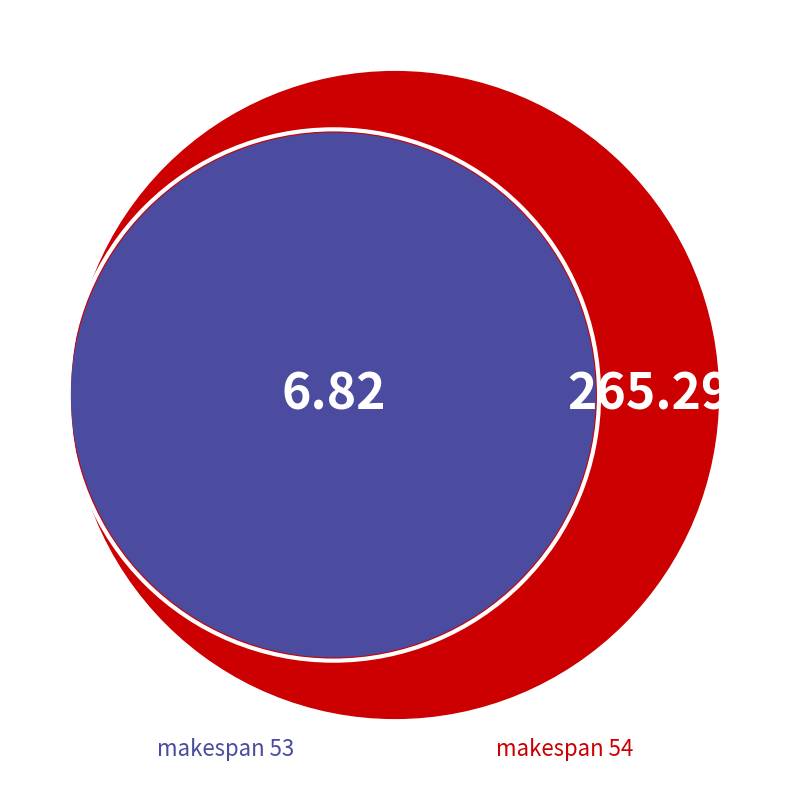

Combined, do 53 and 54 account for over 50%?

Yes